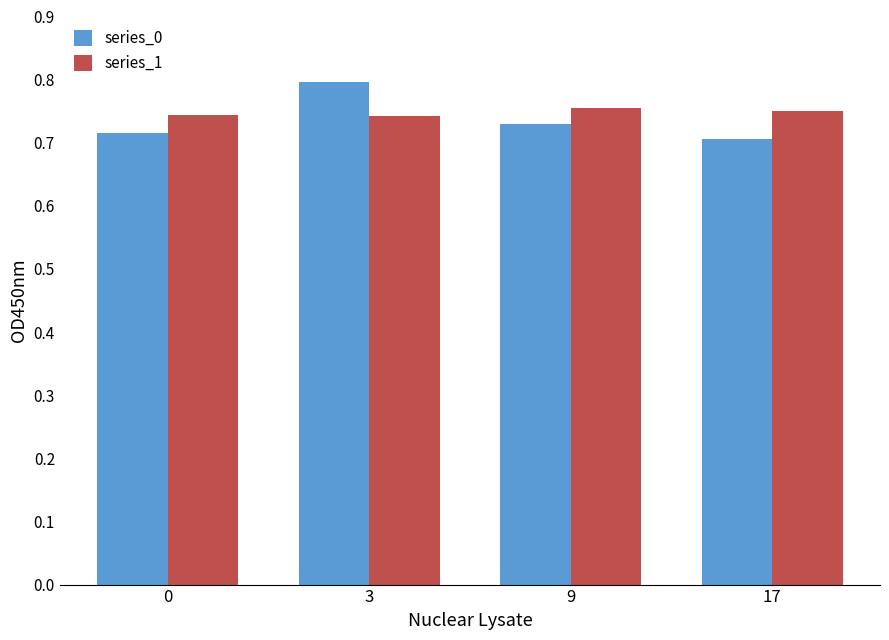

List the series in order of their overall mean, lowest first.

series_0, series_1